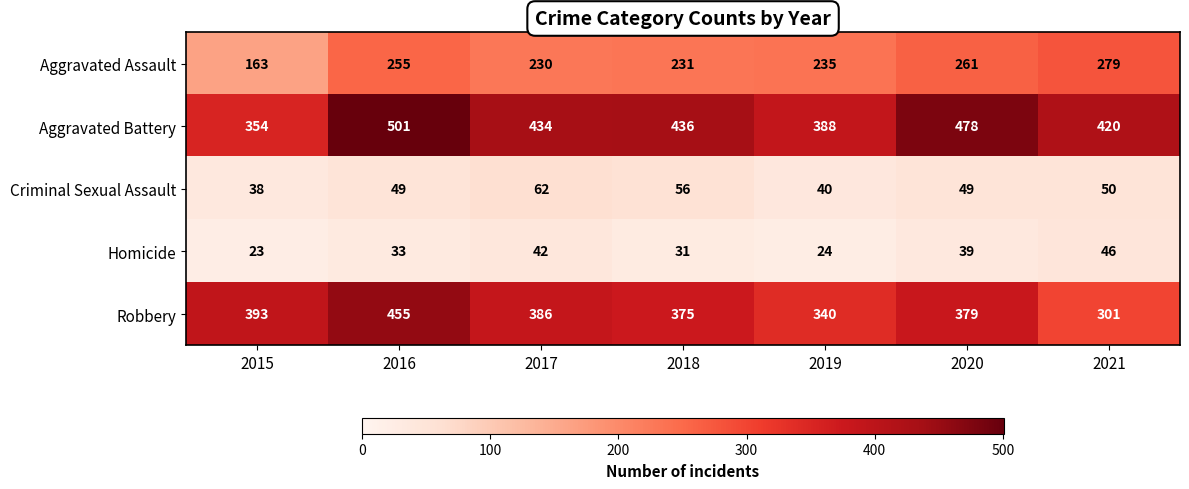

What is the difference between the highest and lowest values at 2021?

374